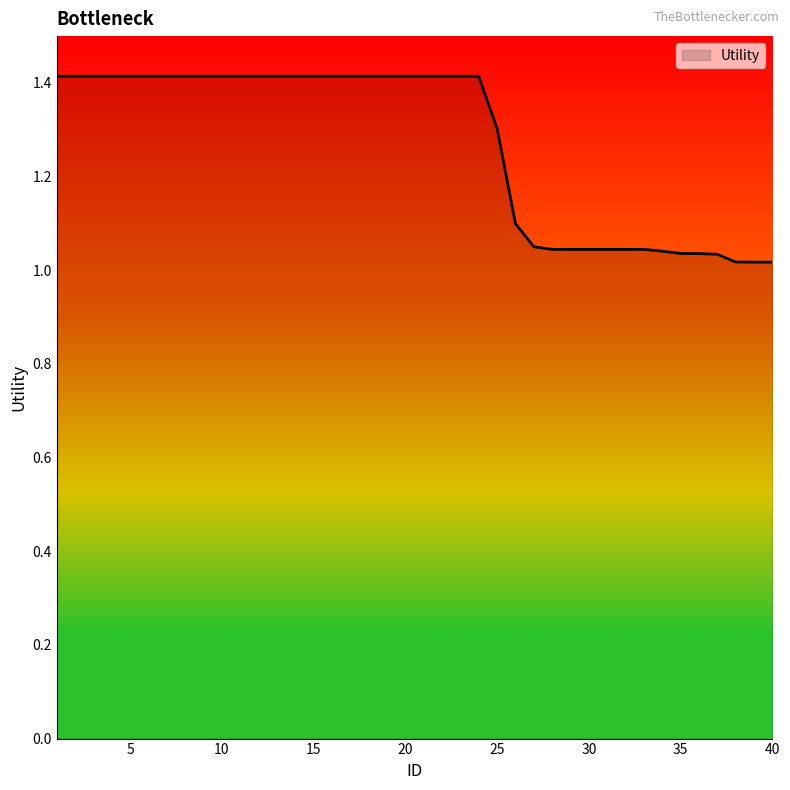

What is the difference between the maximum and minimum values?

0.4